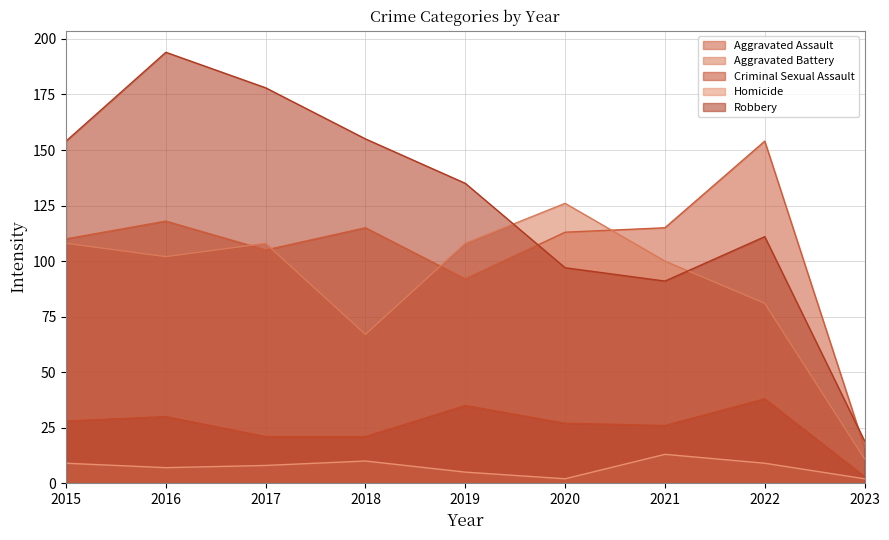

How many distinct data groups are displayed?

5